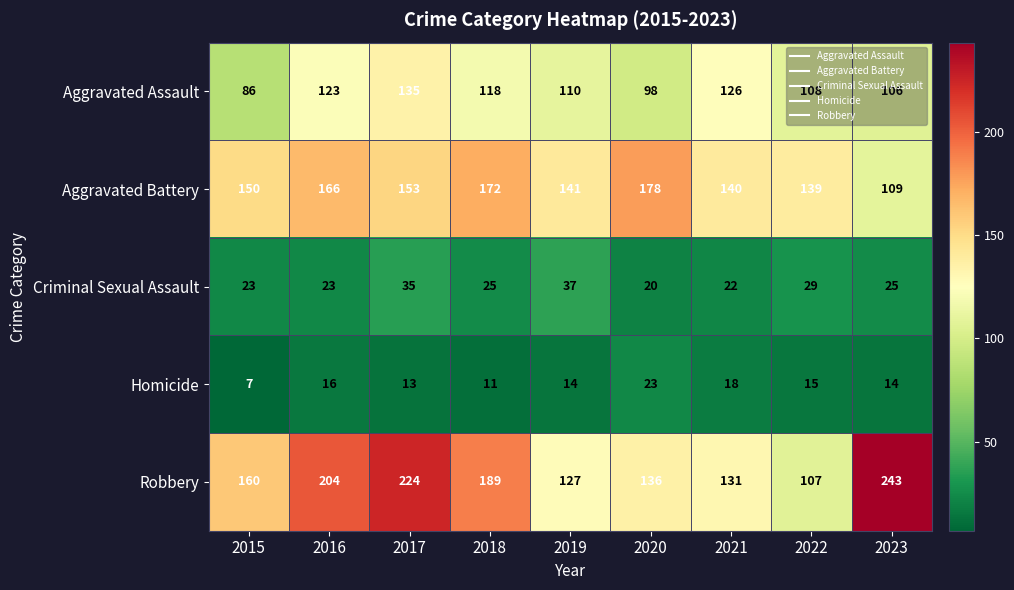

Read the Aggravated Assault value at 2017, to the nearest 5.

135